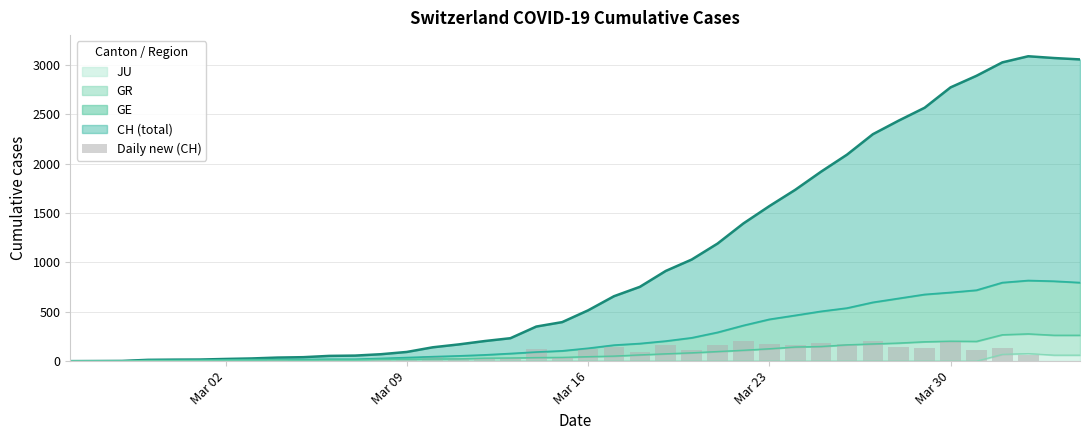

What is the difference between the second highest and second lowest values?

220